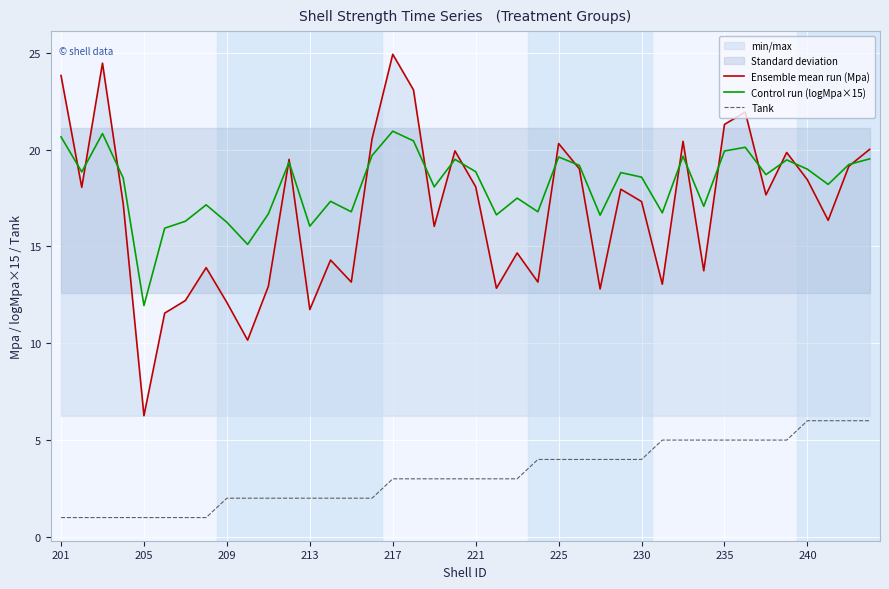

The value of Tank at 213 is 2.0. True or false?

True